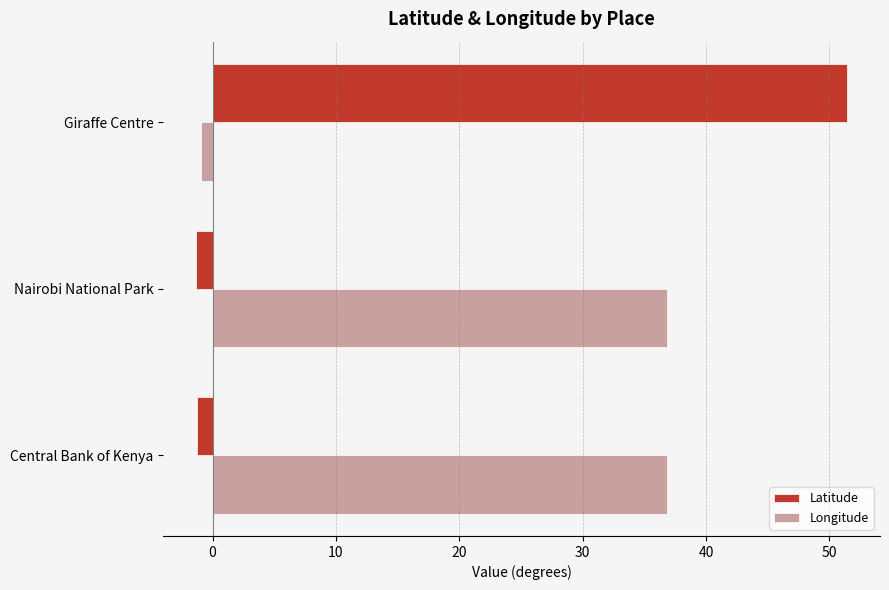

What is the maximum value shown in the chart?

51.5